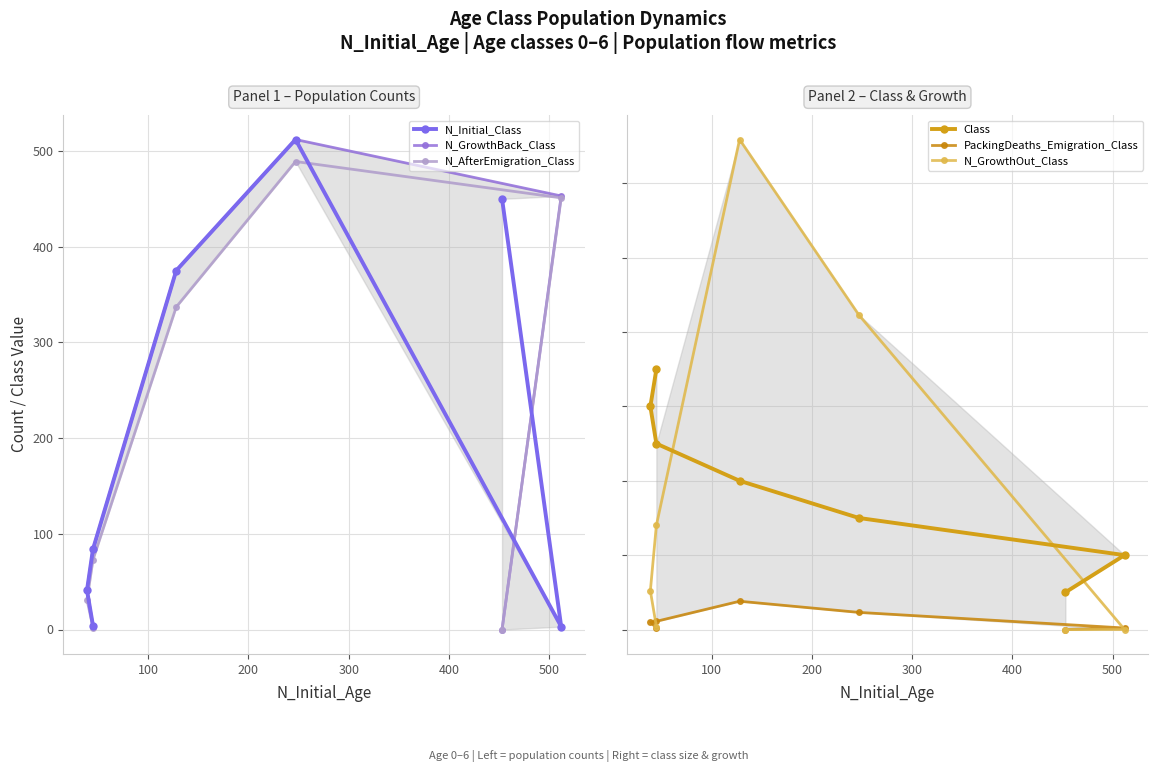

What is the difference between the second highest and minimum values in the N_GrowthBack_Class series?

453